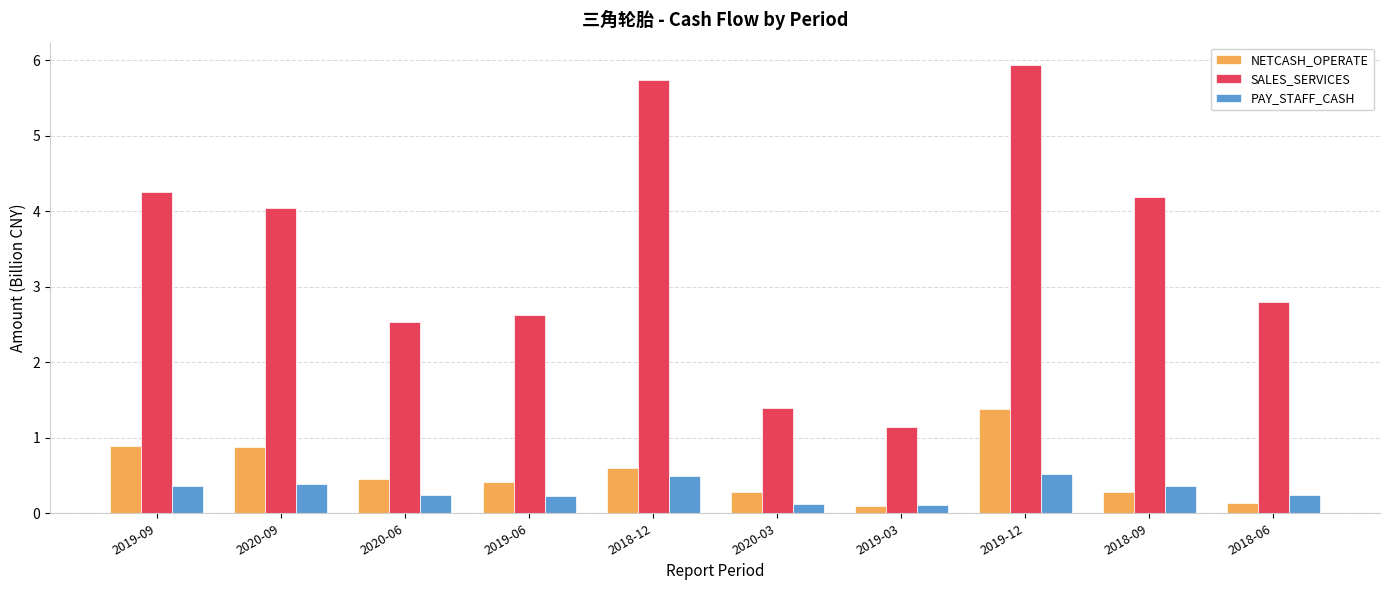

Reading left to right, extract all data points from this chart.

NETCASH_OPERATE: 2019-09=0.9	2020-09=0.9	2020-06=0.5	2019-06=0.4	2018-12=0.6	2020-03=0.3	2019-03=0.1	2019-12=1.4	2018-09=0.3	2018-06=0.1
SALES_SERVICES: 2019-09=4.2	2020-09=4.0	2020-06=2.5	2019-06=2.6	2018-12=5.7	2020-03=1.4	2019-03=1.1	2019-12=5.9	2018-09=4.2	2018-06=2.8
PAY_STAFF_CASH: 2019-09=0.4	2020-09=0.4	2020-06=0.2	2019-06=0.2	2018-12=0.5	2020-03=0.1	2019-03=0.1	2019-12=0.5	2018-09=0.4	2018-06=0.2